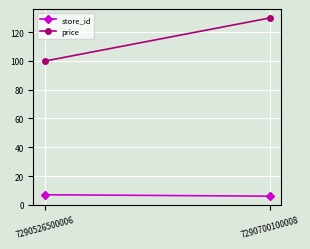

At which label does store_id reach its minimum?

7290700100008